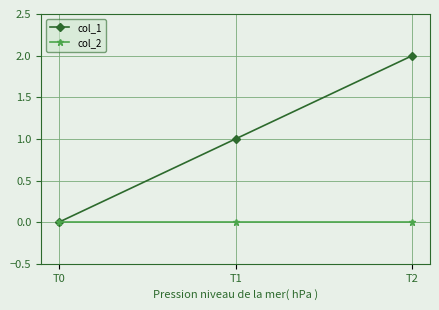

What is the value of the col_1 point at the 3rd from the left?

2